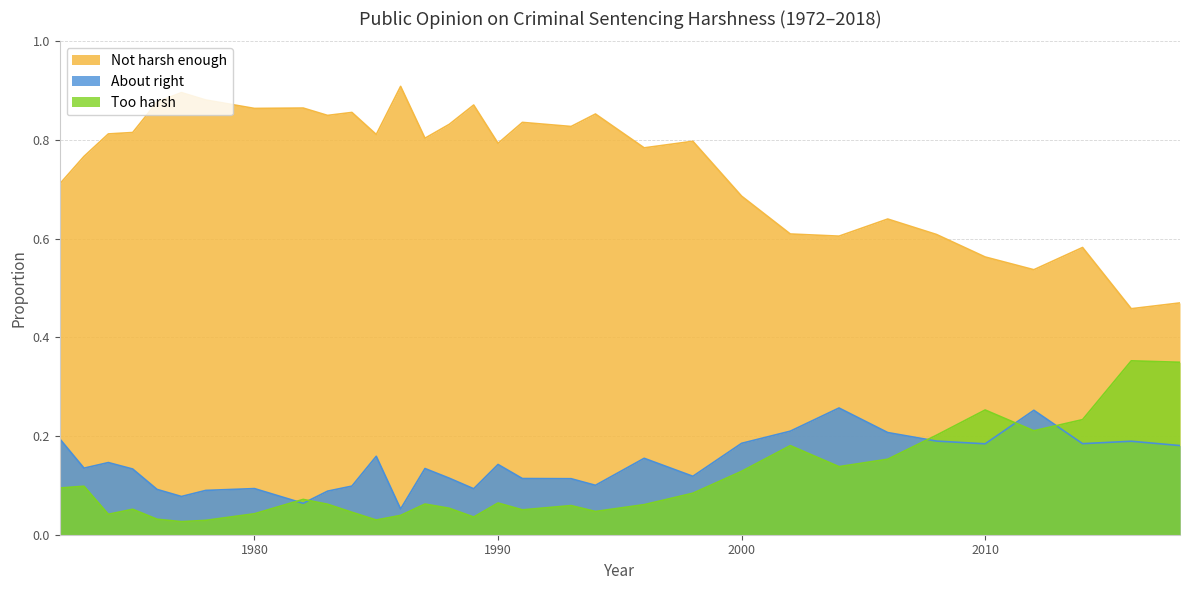

In Too harsh, how many points are lower than both neighbors (excluding endpoints)?

8